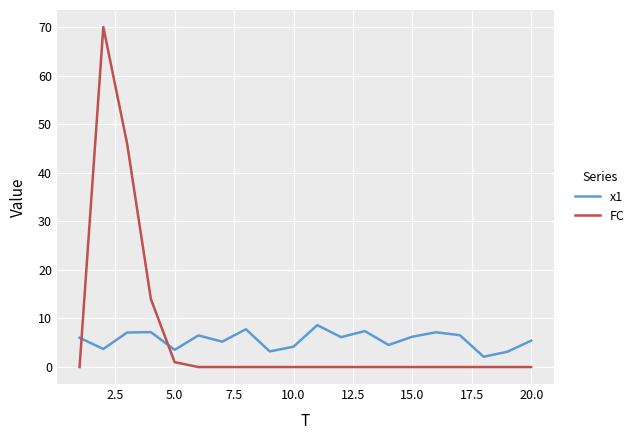

Which series has the largest range (max minus min)?

FC